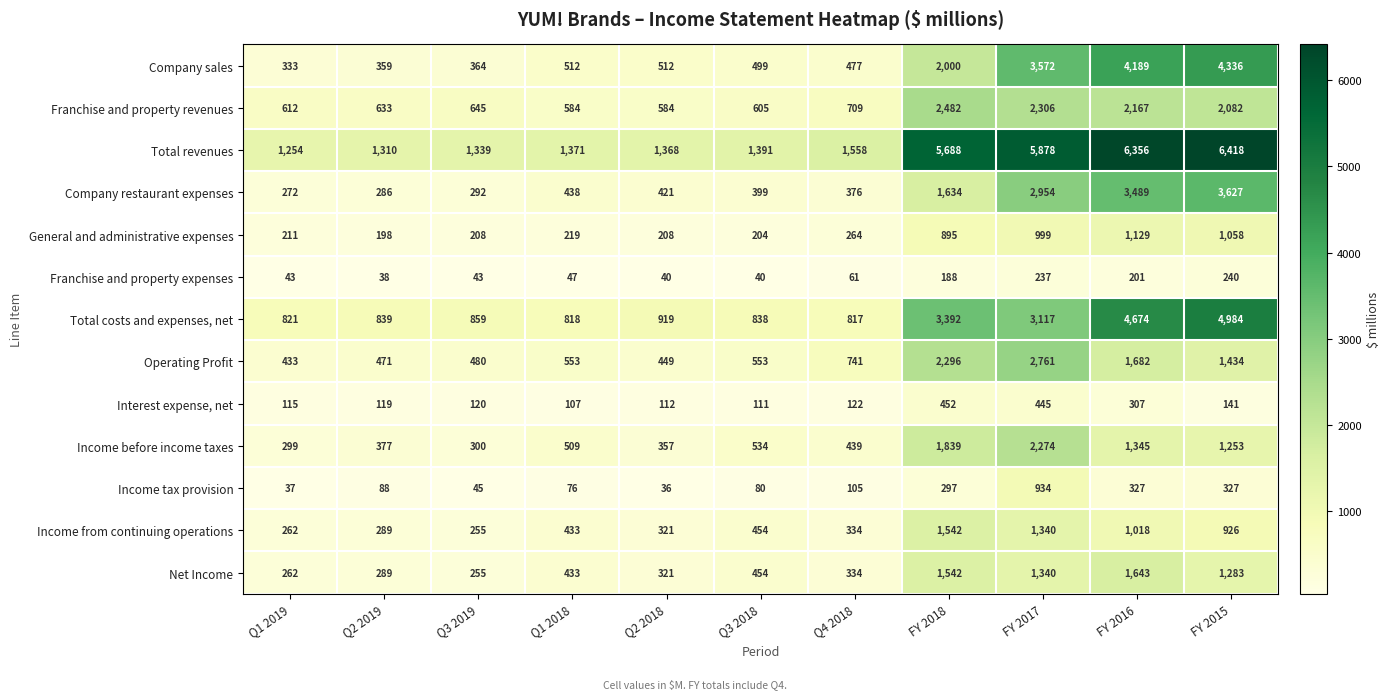

What is the sum of the Company restaurant expenses values at FY 2017 and Q2 2018?

3375